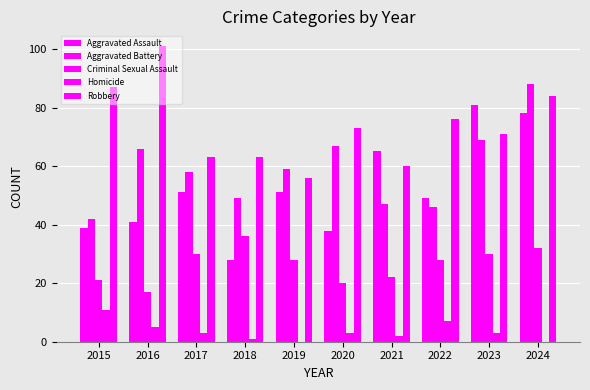

How many groups of bars are there?

10